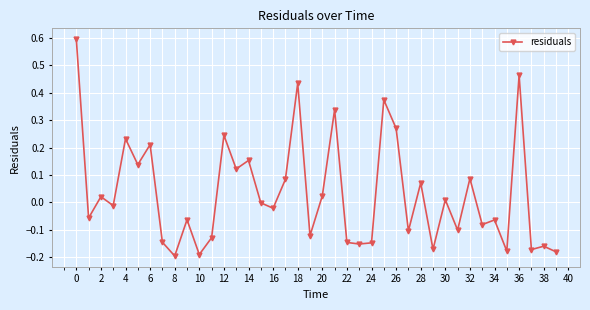

What is the sum of all values?

1.3